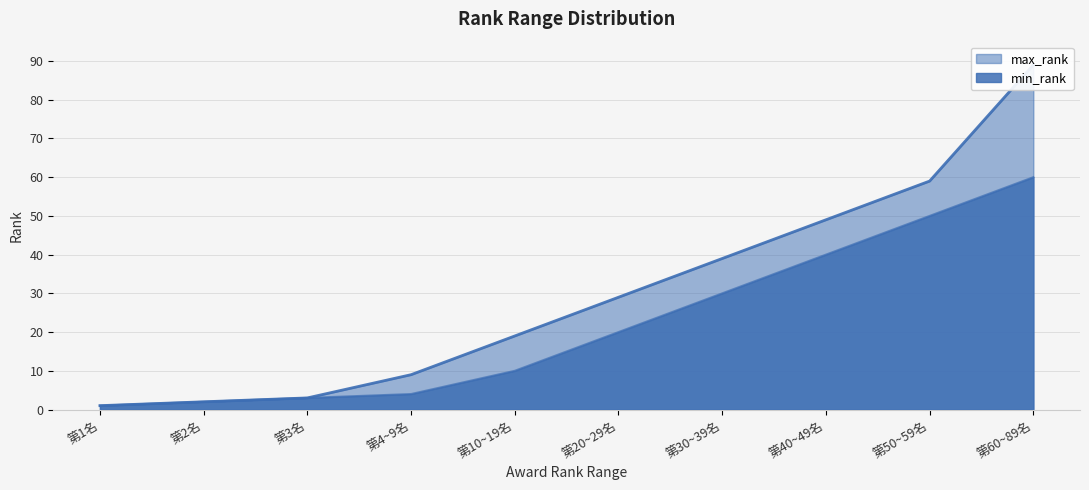

What is the minimum value for max_rank?

1